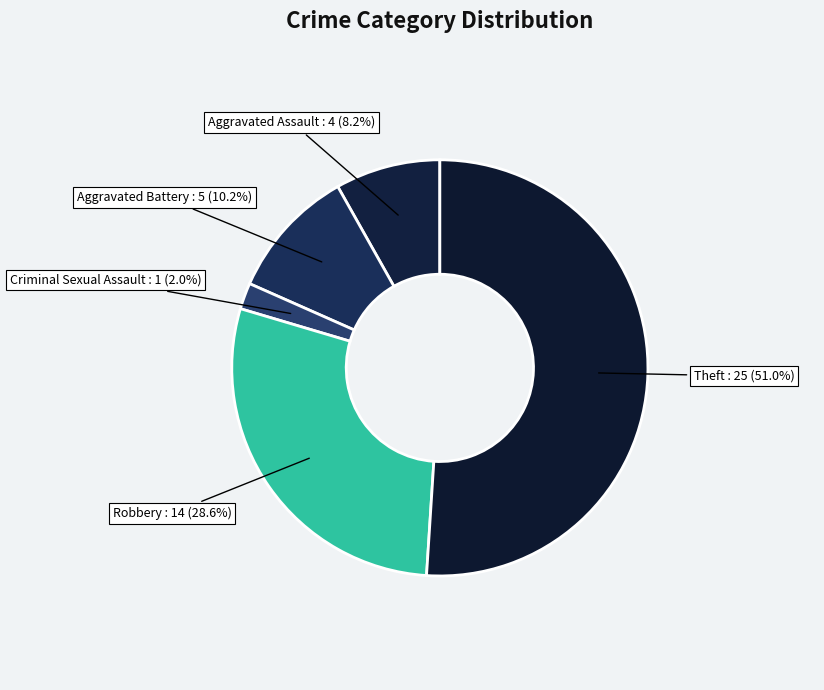

Count the number of slices in the pie.

5